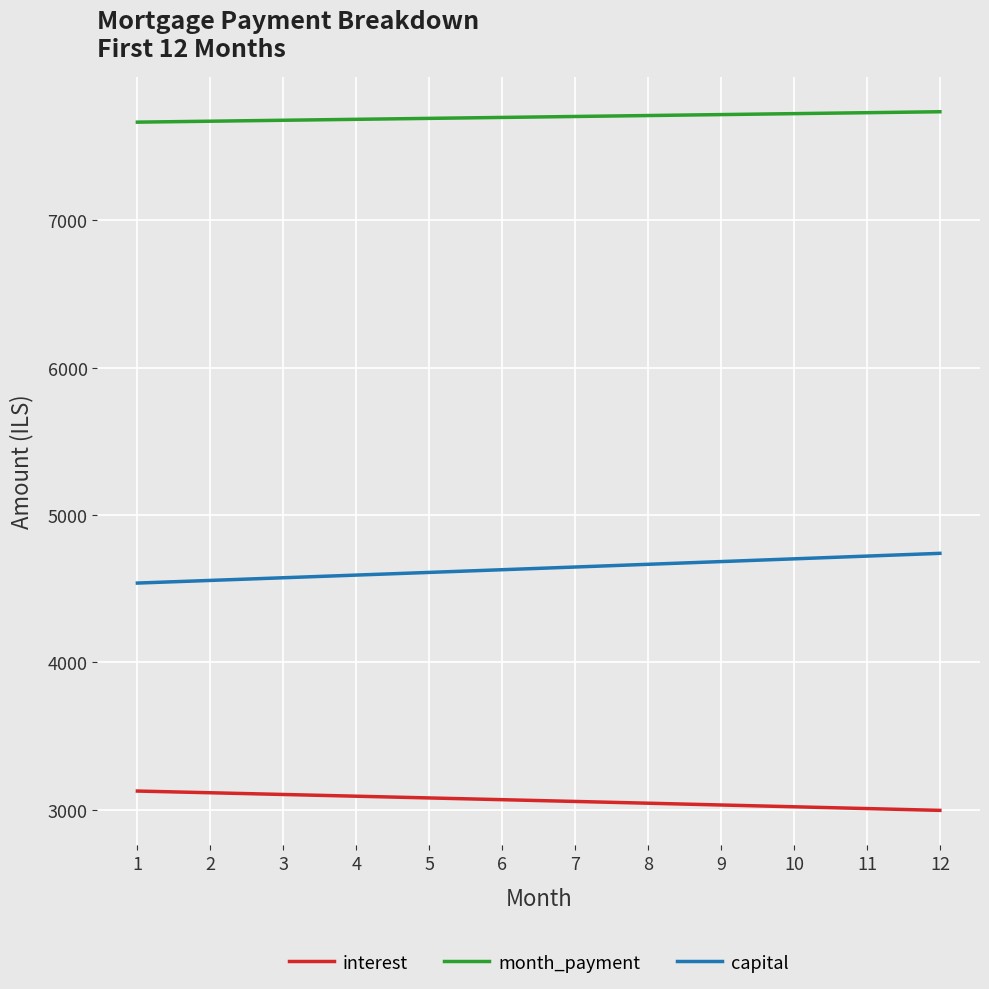

At how many categories does at least one series exceed 4172?

12